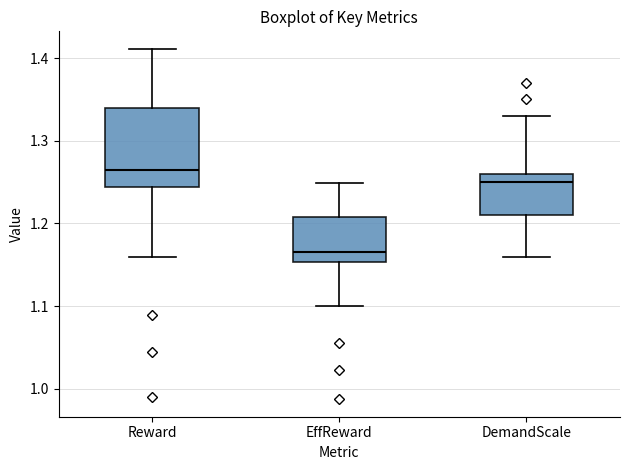

Comparing the boxes themselves (not the whiskers), which one is the tallest?

Reward